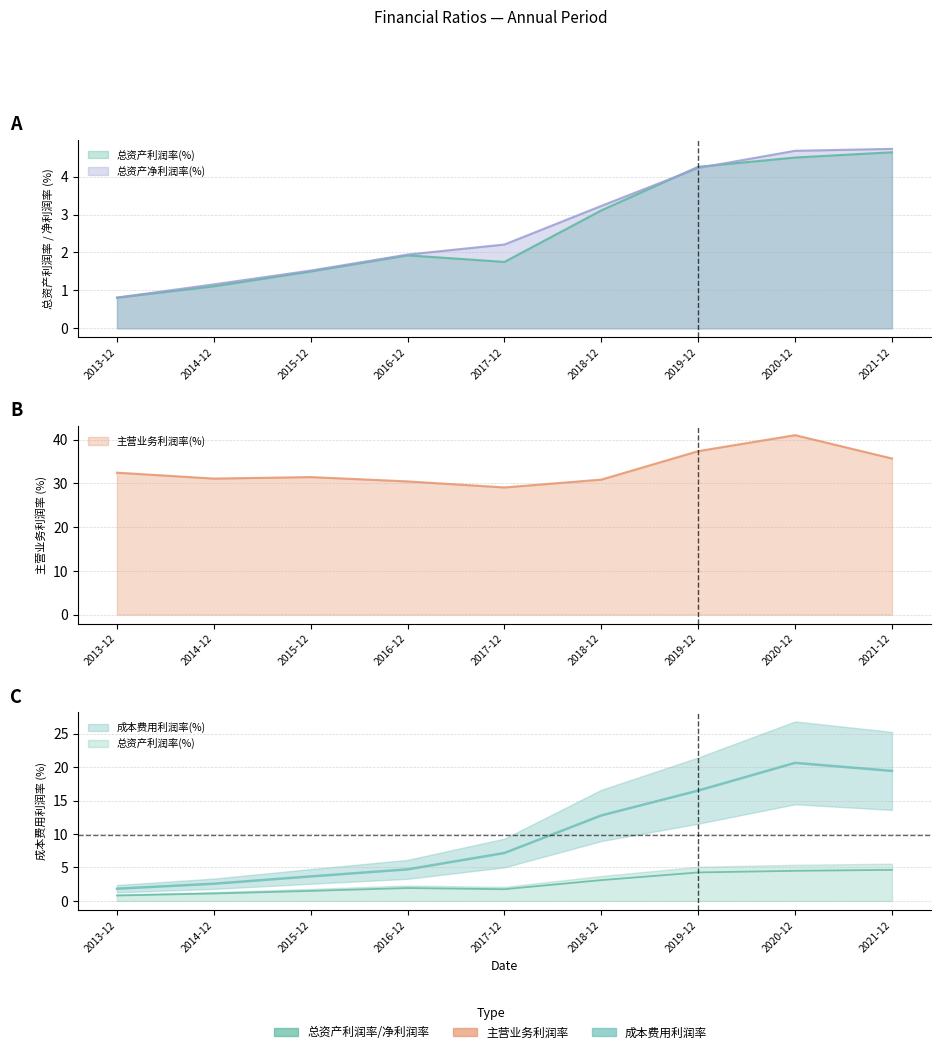

How many times do 总资产利润率(%) and 总资产净利润率(%) cross each other?

2